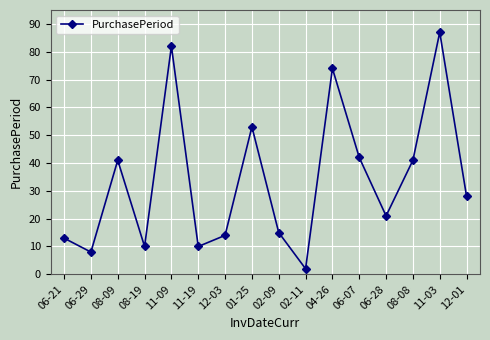

True or false: the data shows 15 at 02-09.

True